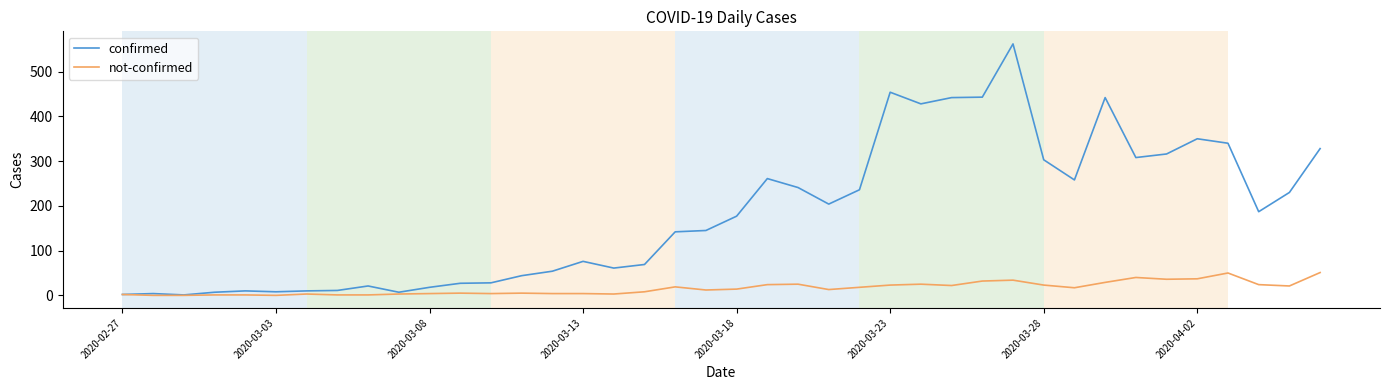

What is the maximum value shown in the chart?

562